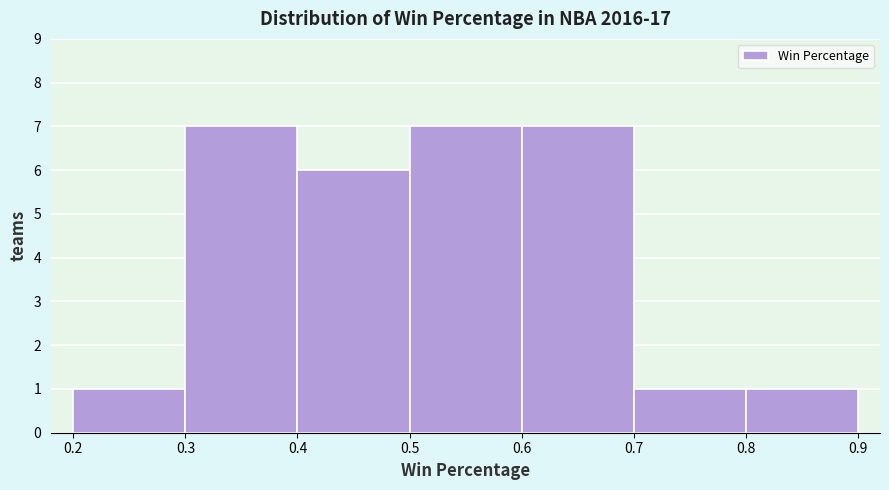

How tall is the bar that spans 0.4 to 0.5 on the x-axis? The values are not printed on the chart, so give them approximately, as read against the axis.

6